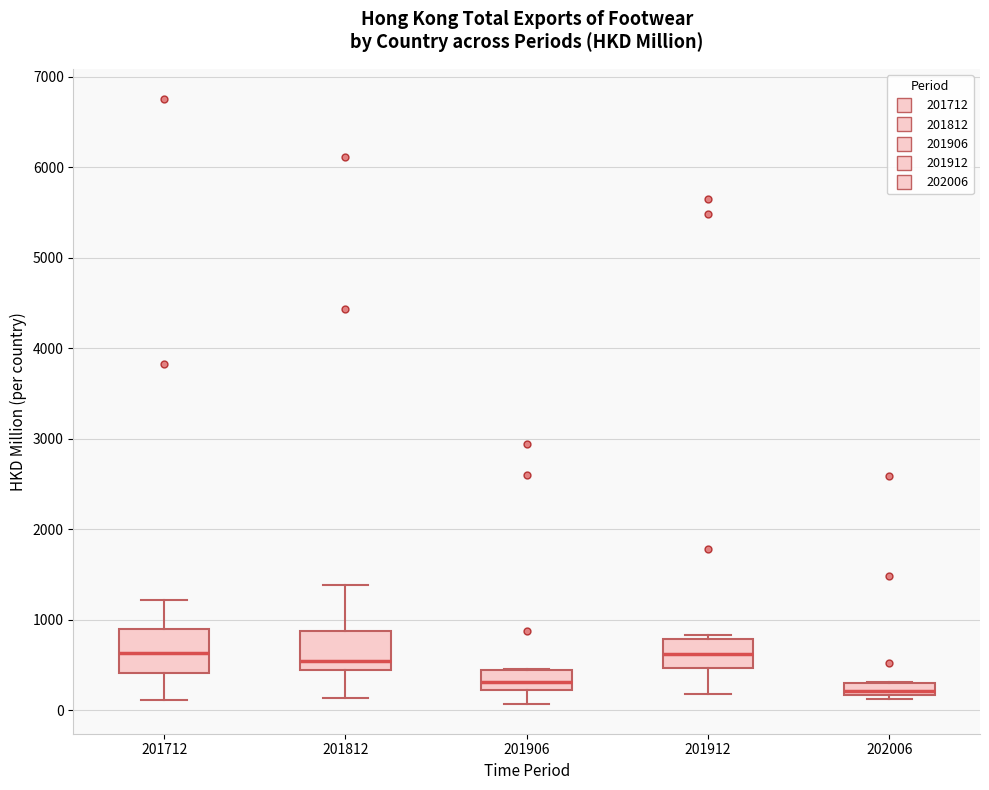

Where does the upper whisker of the box at x = 201712 end on the y-axis? The values are not printed on the chart, so give them approximately, as read against the axis.

1200